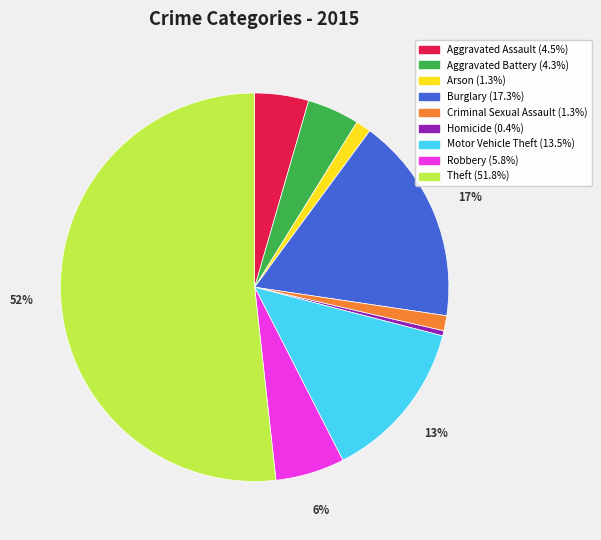

Count the number of slices in the pie.

9